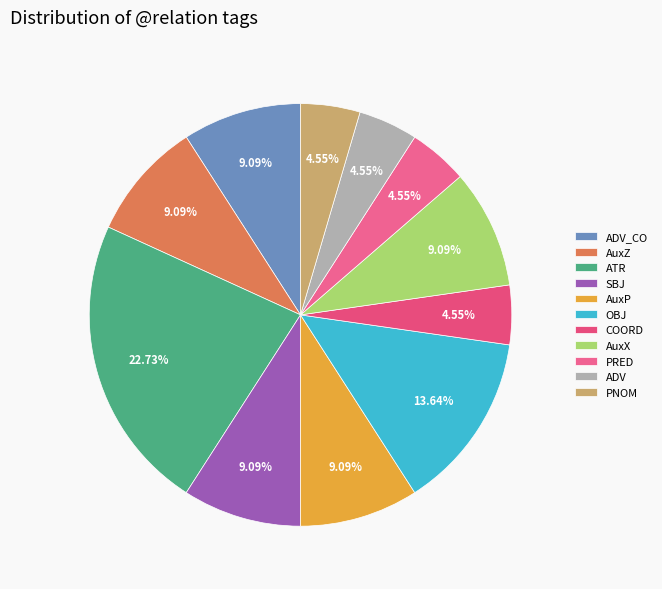

How many slices are in this pie chart?

11